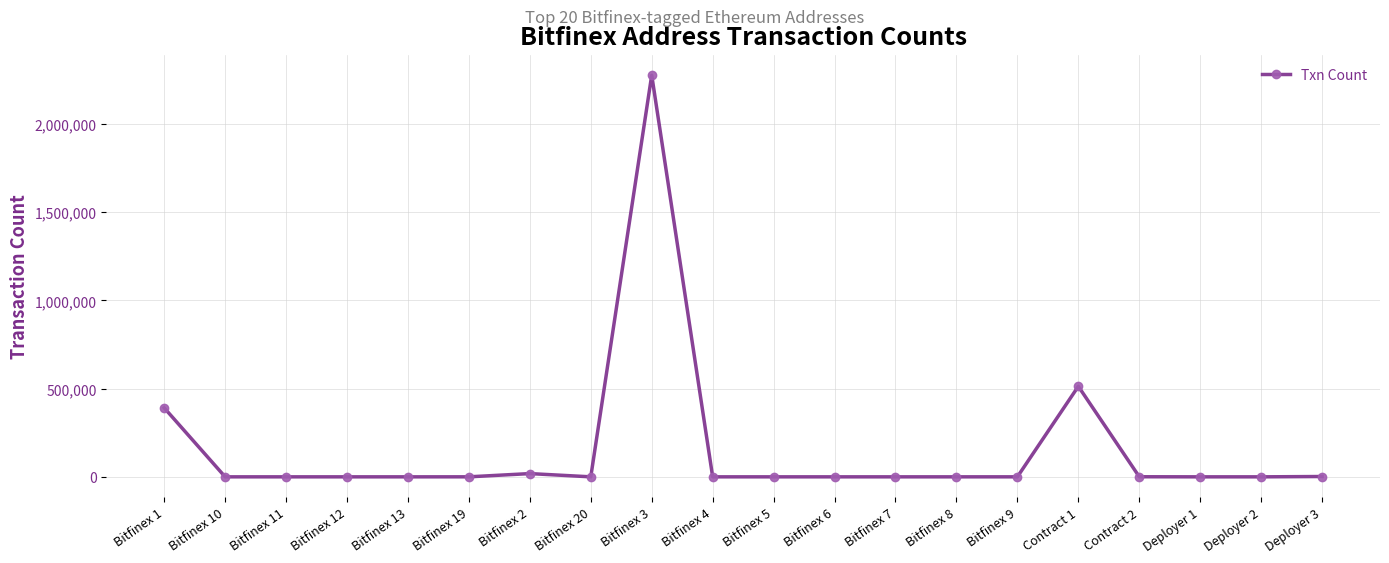

True or false: the data has more than 1 interior local peaks.

True